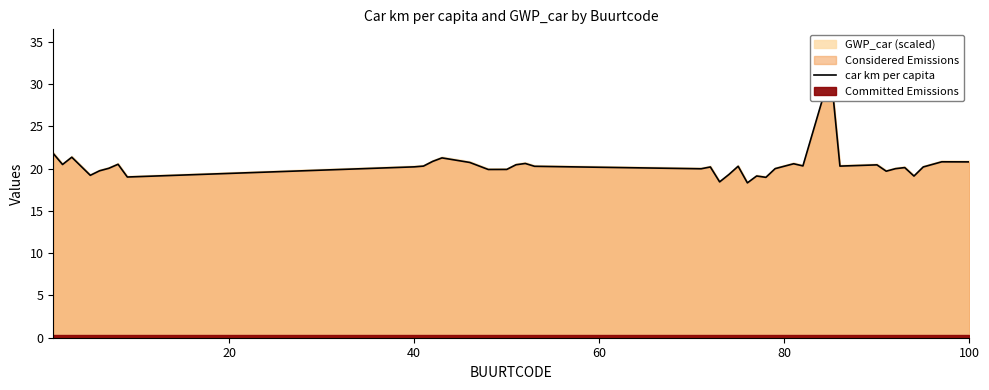

How many points are higher than both their immediate neighbors (excluding endpoints)?

12